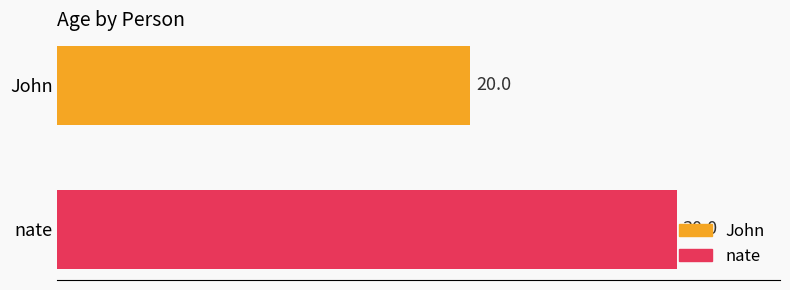

Which has a higher value, John or nate?

nate